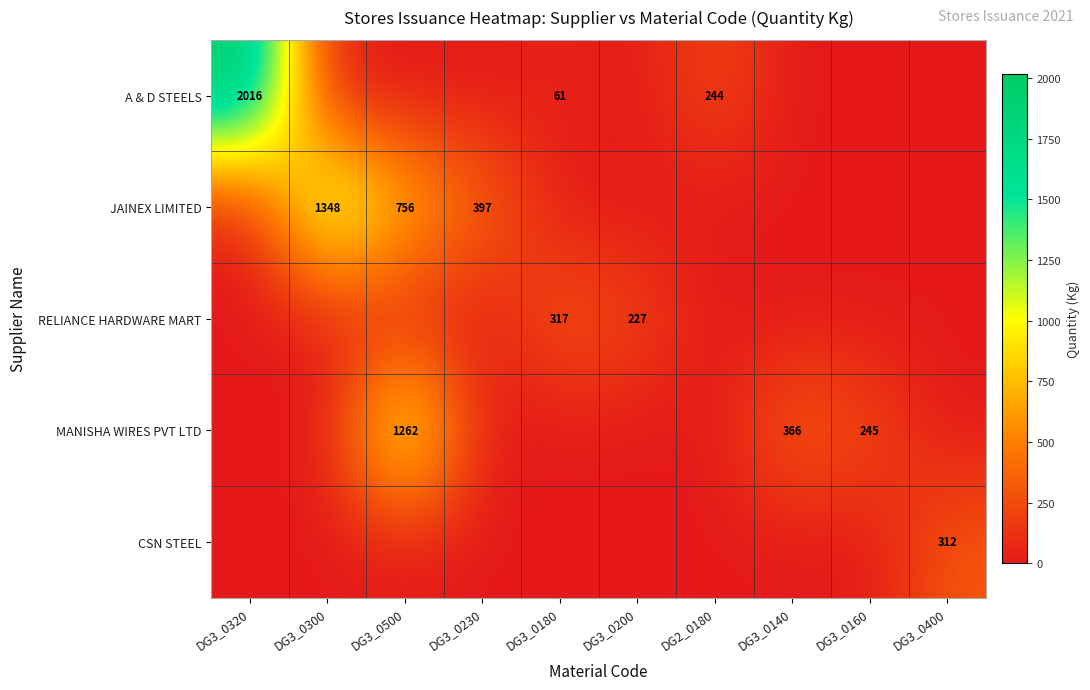

What is the total value across all series at DG3_0400?

311.9